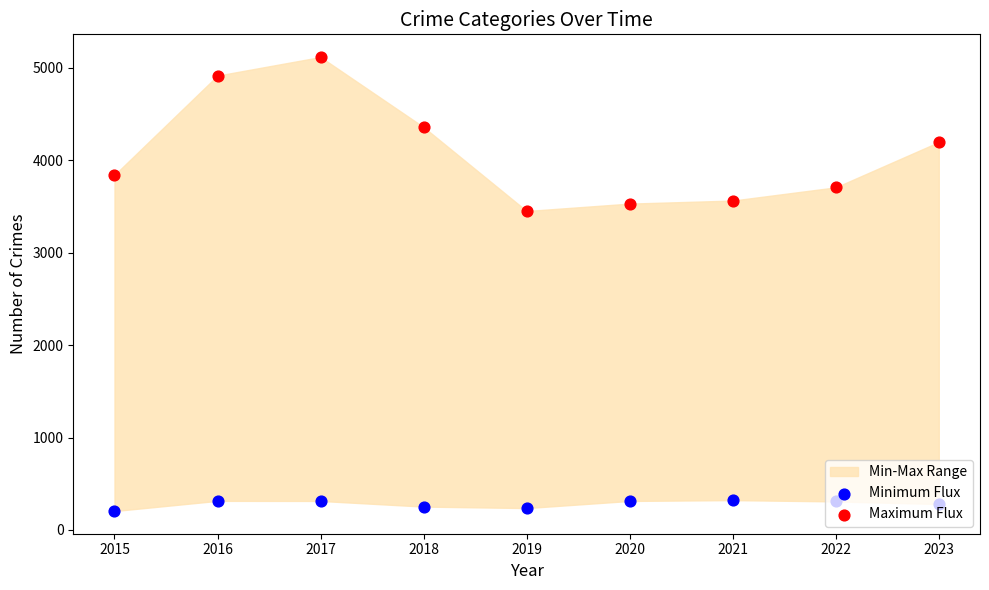

At how many categories does at least one series exceed 3171?

9